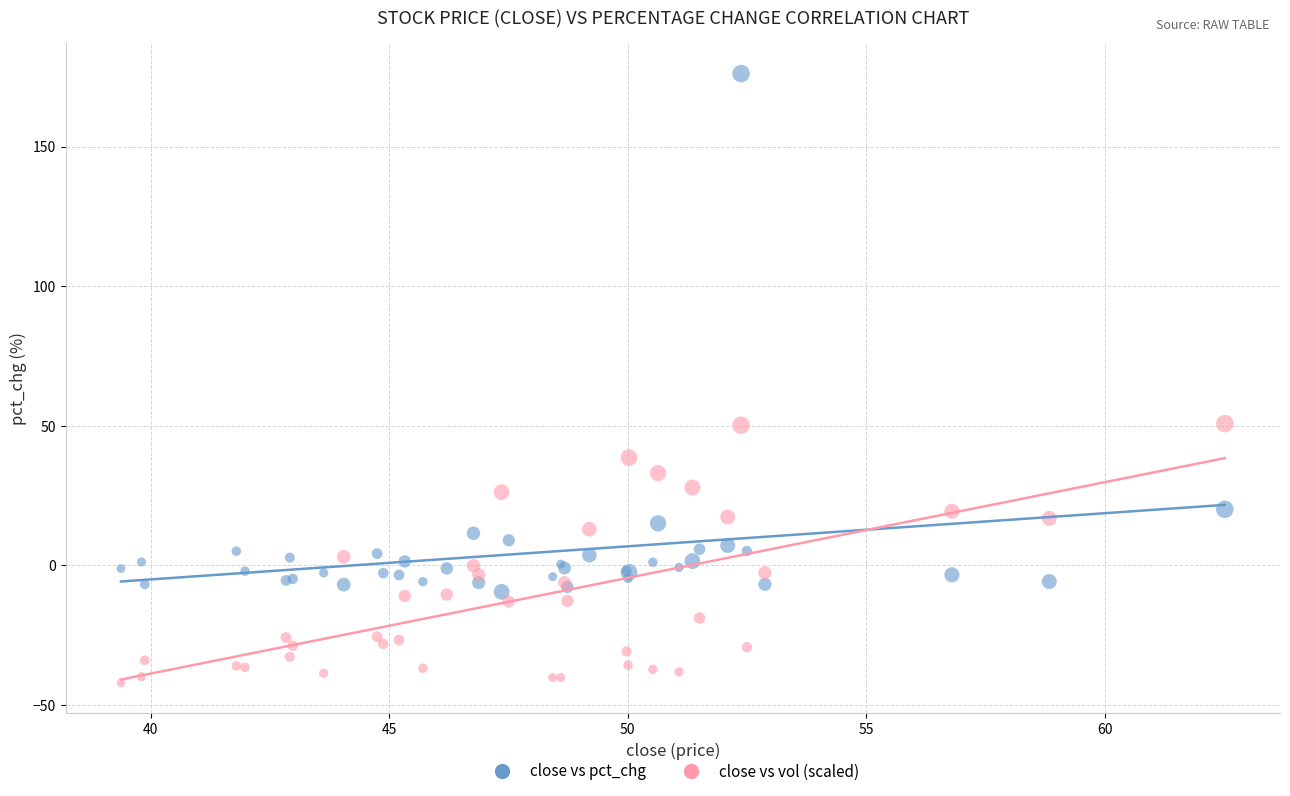

Which series reaches the maximum Y coordinate?

close vs pct_chg